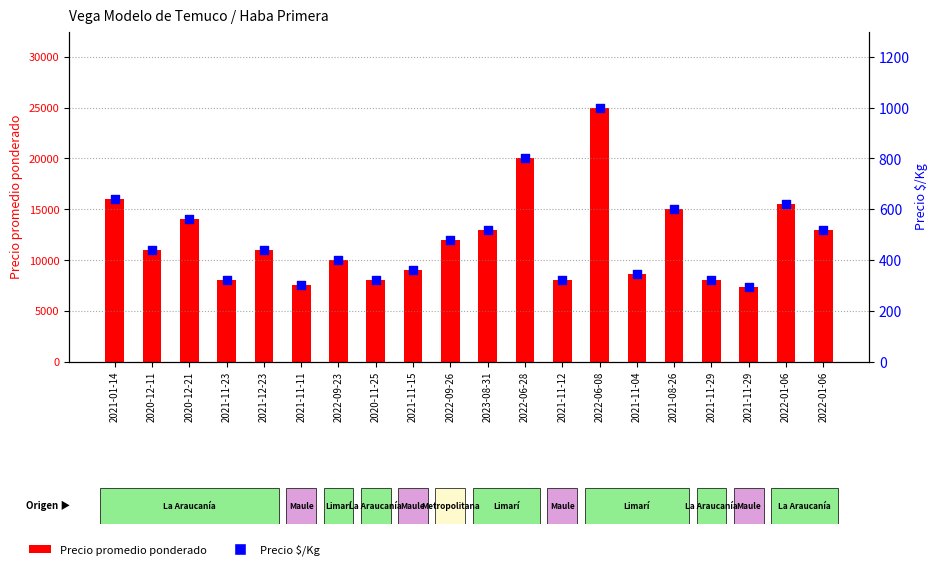

Which series contains the highest Y value?

Precio promedio ponderado